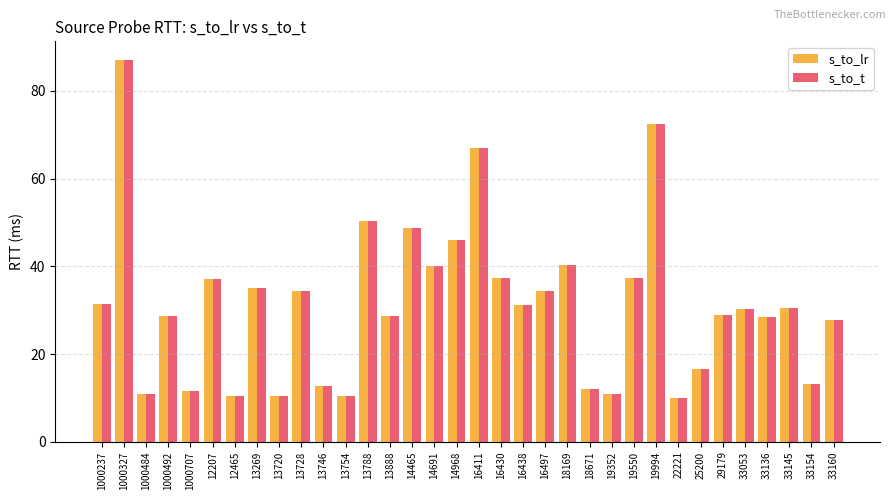

What are all the series names shown in the legend?

s_to_lr, s_to_t